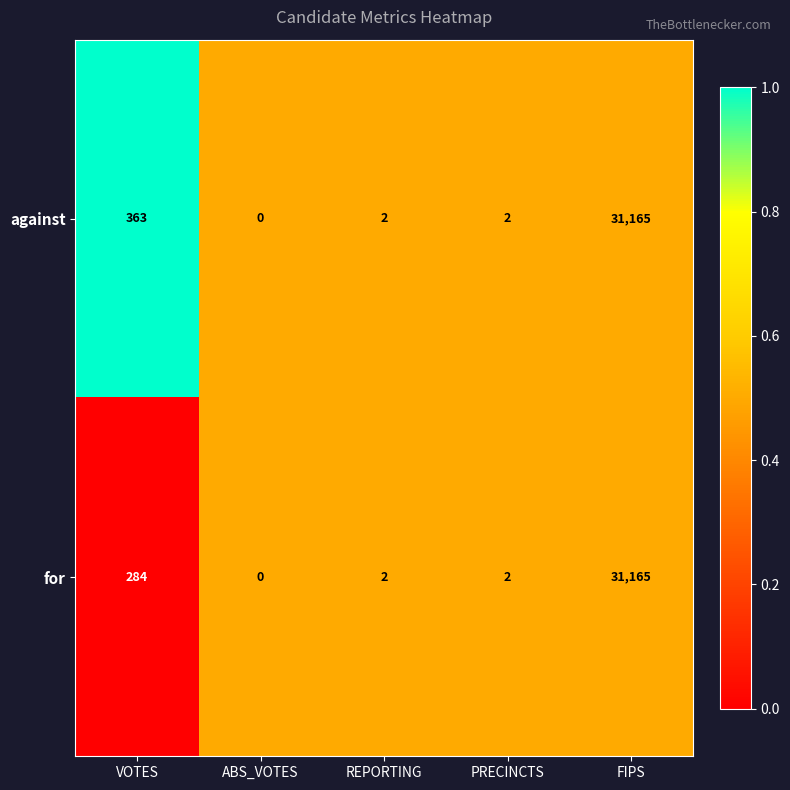

What is the sum of all against values?

31532